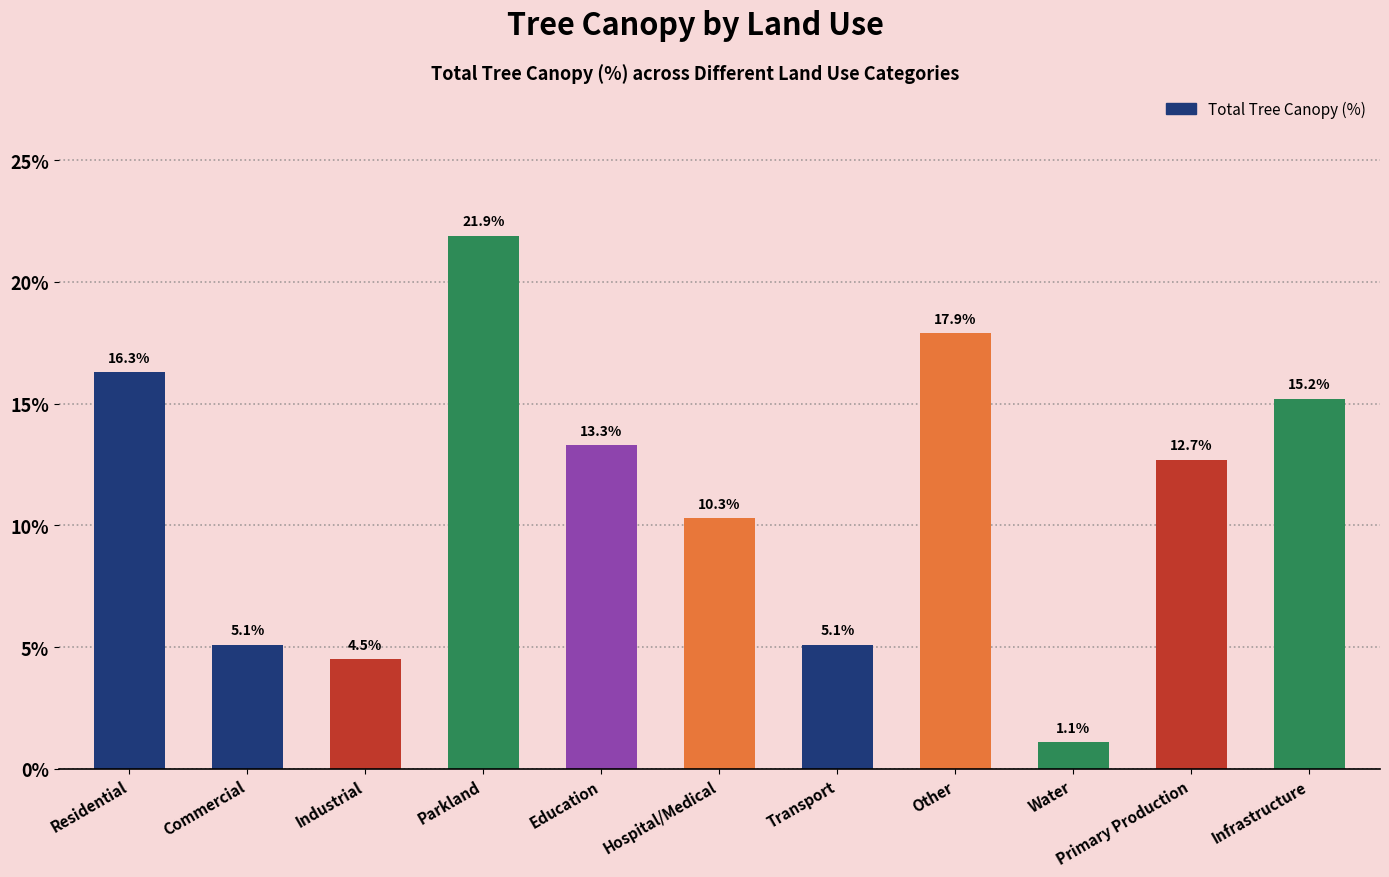

What is the ratio of the value at Commercial to the value at Industrial?

1.1